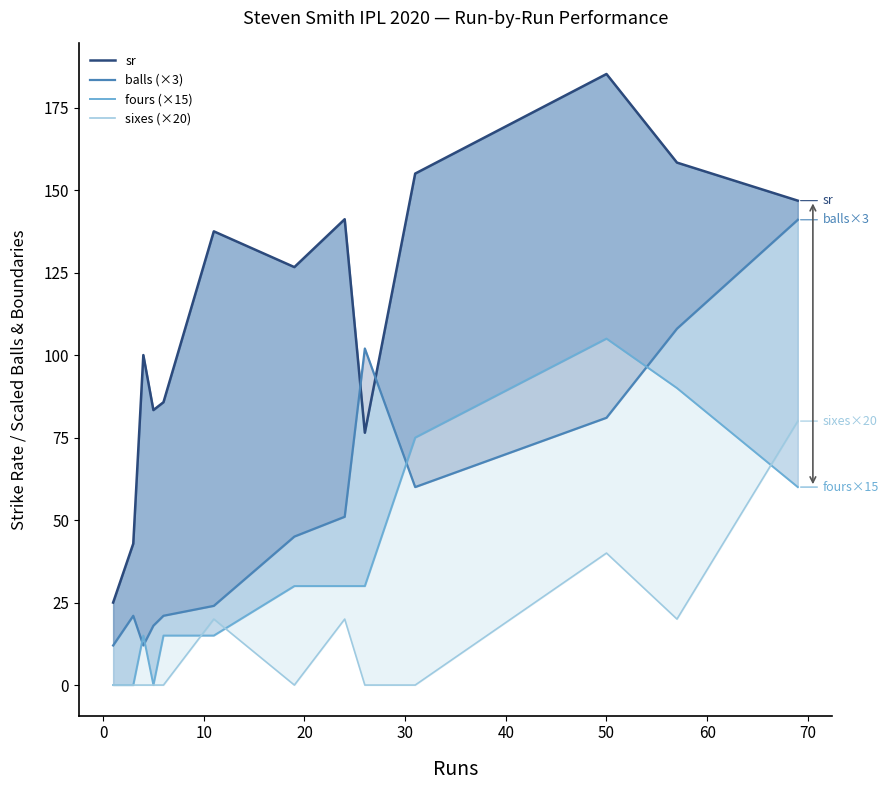

What is the difference between the maximum and minimum values in the sr series?

160.2